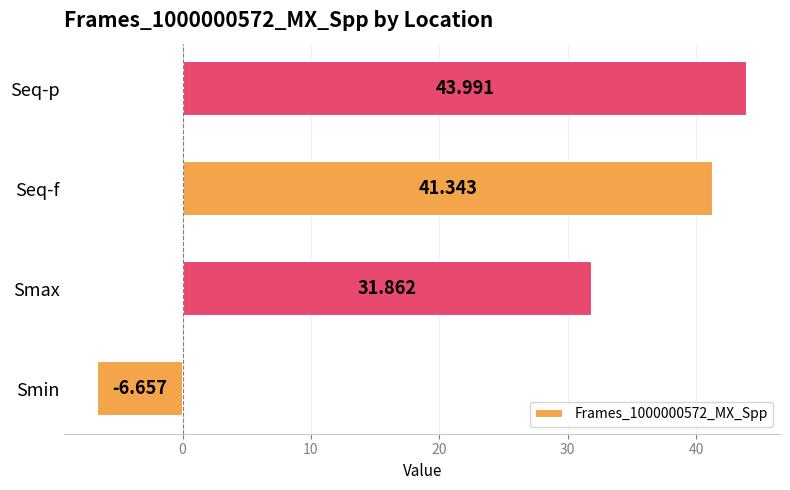

How many negative values are there?

1